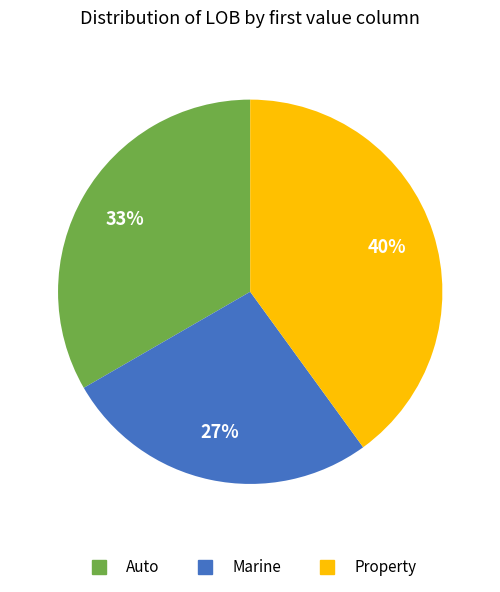

Is it true that Marine is 33% of the pie?

False